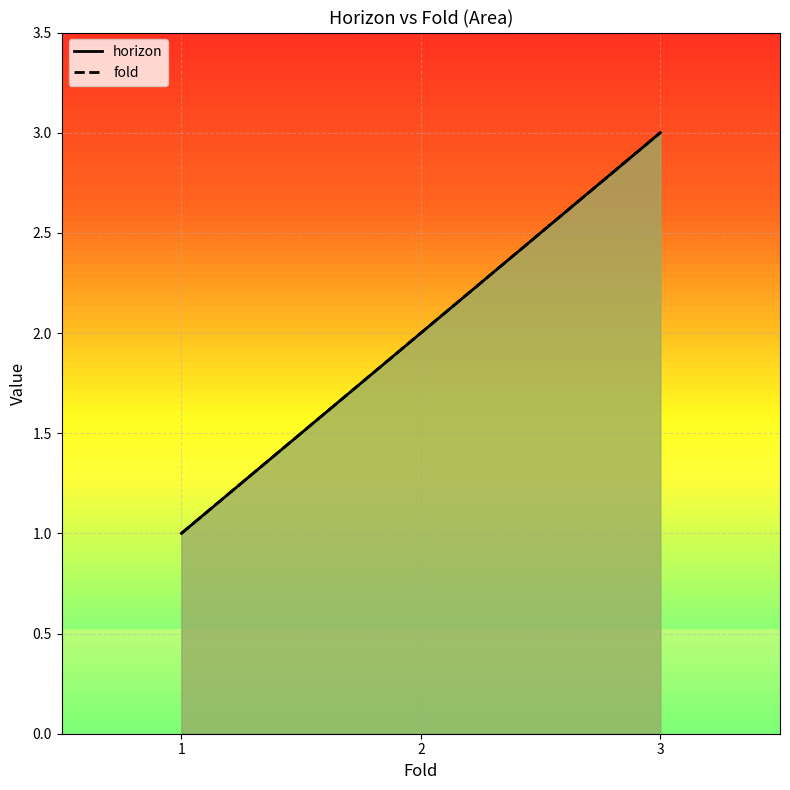

Reading left to right, what are all the values shown in this chart?

horizon: 1=1	2=2	3=3
fold: 1=1	2=2	3=3